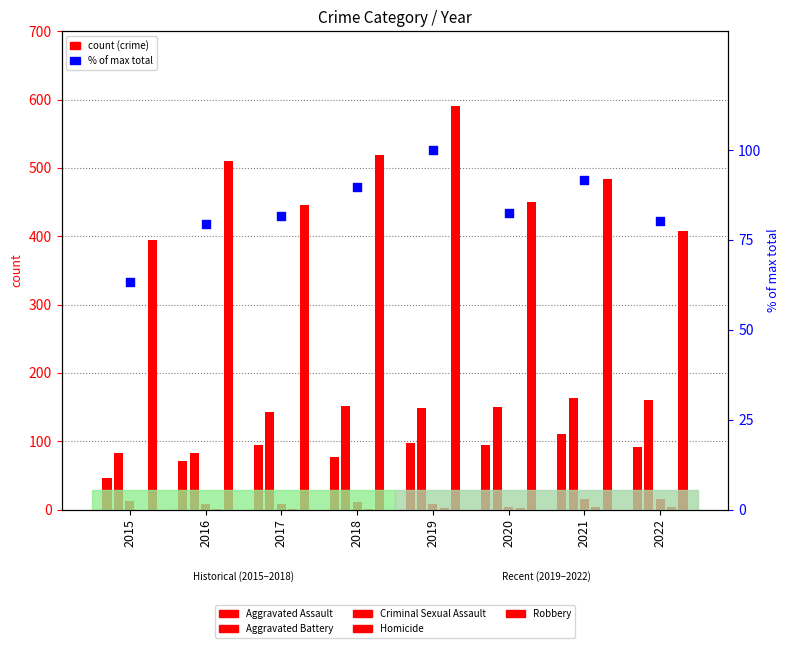

At which category is the sum across all series the highest?

2019